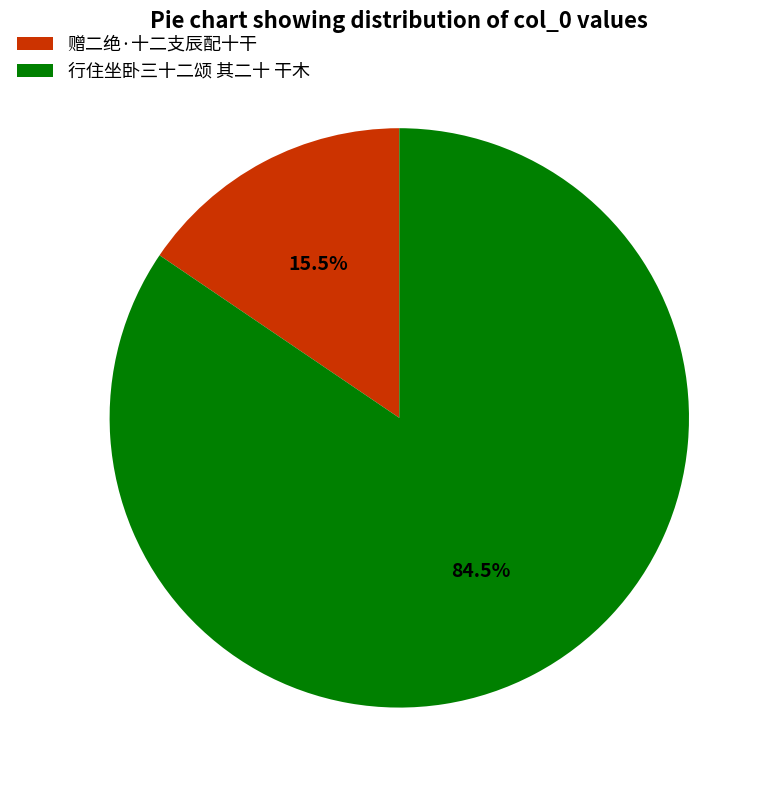

Does 行住坐卧三十二颂 其二十 干木 represent more than half of the total?

Yes